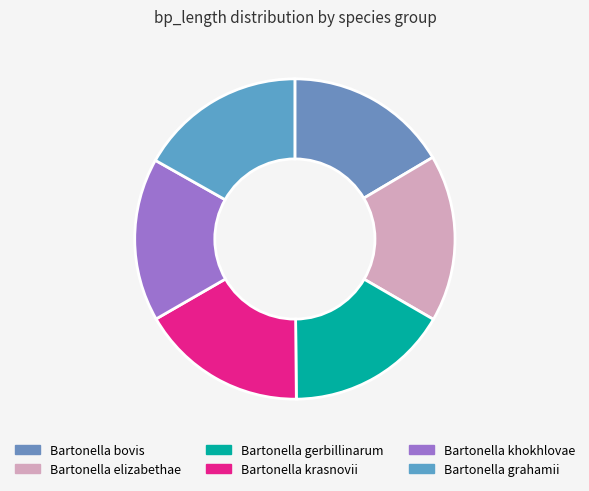

Count the number of slices in the pie.

6